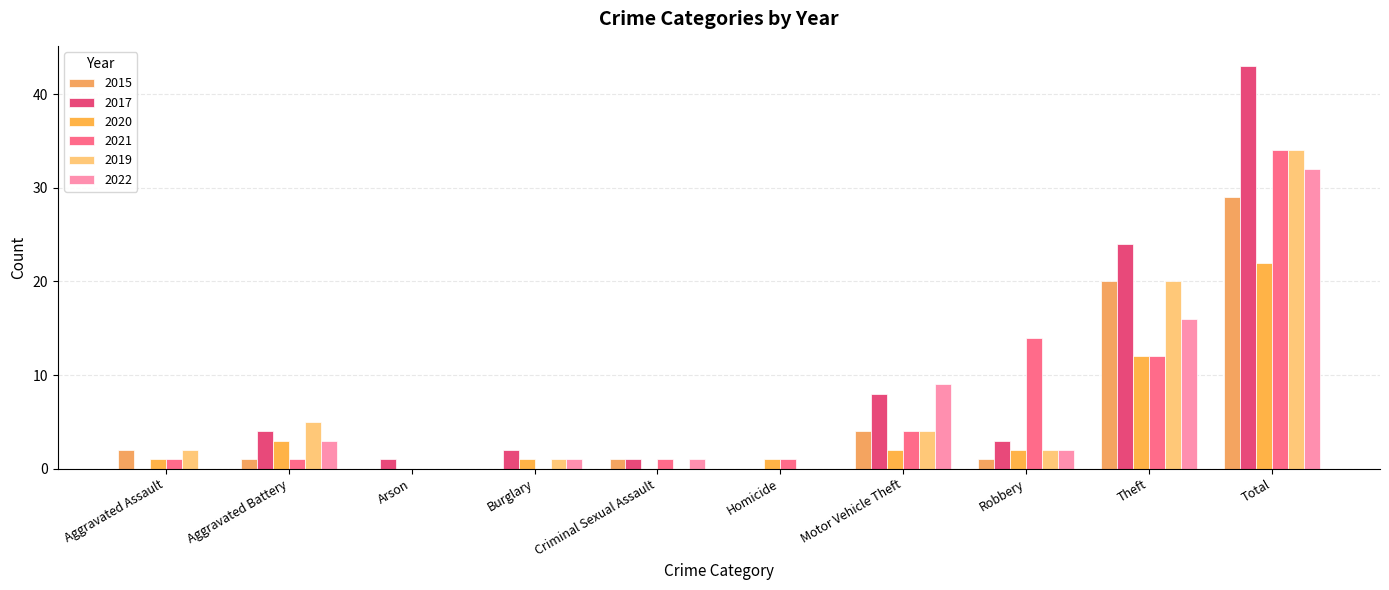

Reading right to left, extract all data points from this chart.

2015: 29	20	1	4	0	1	0	0	1	2
2017: 43	24	3	8	0	1	2	1	4	0
2020: 22	12	2	2	1	0	1	0	3	1
2021: 34	12	14	4	1	1	0	0	1	1
2019: 34	20	2	4	0	0	1	0	5	2
2022: 32	16	2	9	0	1	1	0	3	0